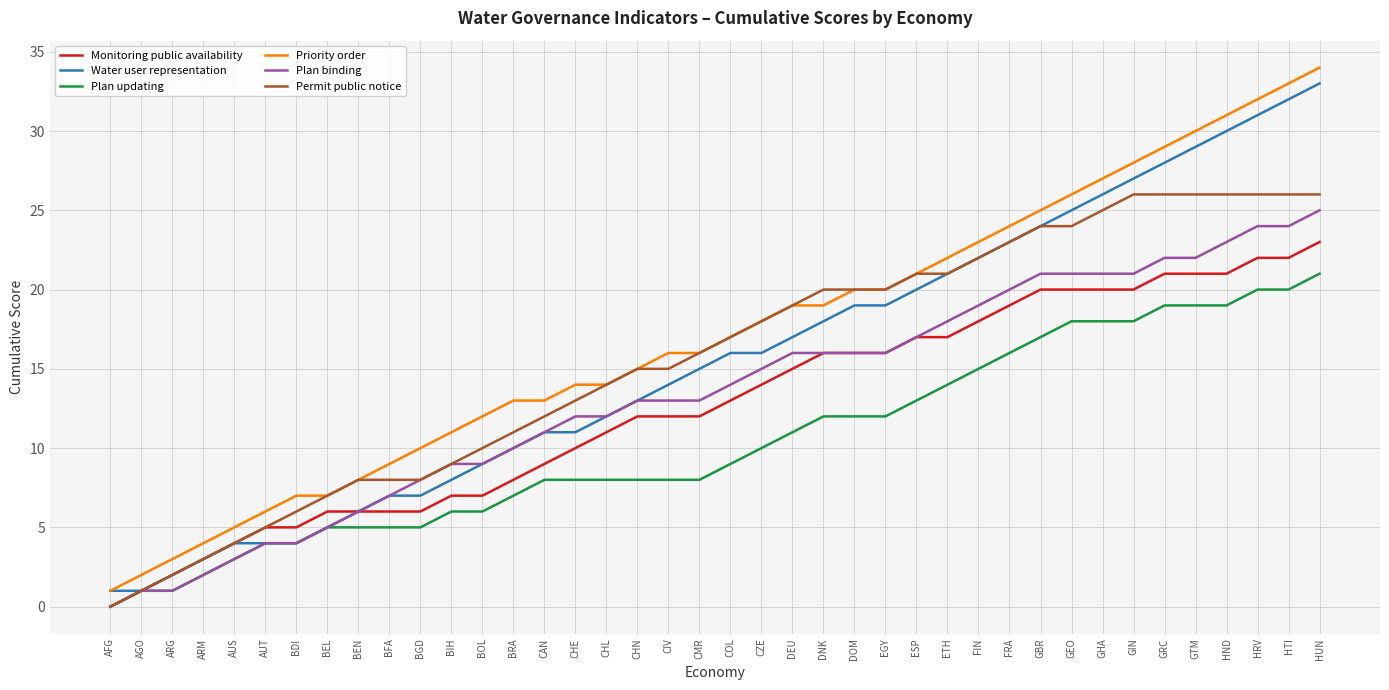

At which category is the sum across all series the highest?

HUN